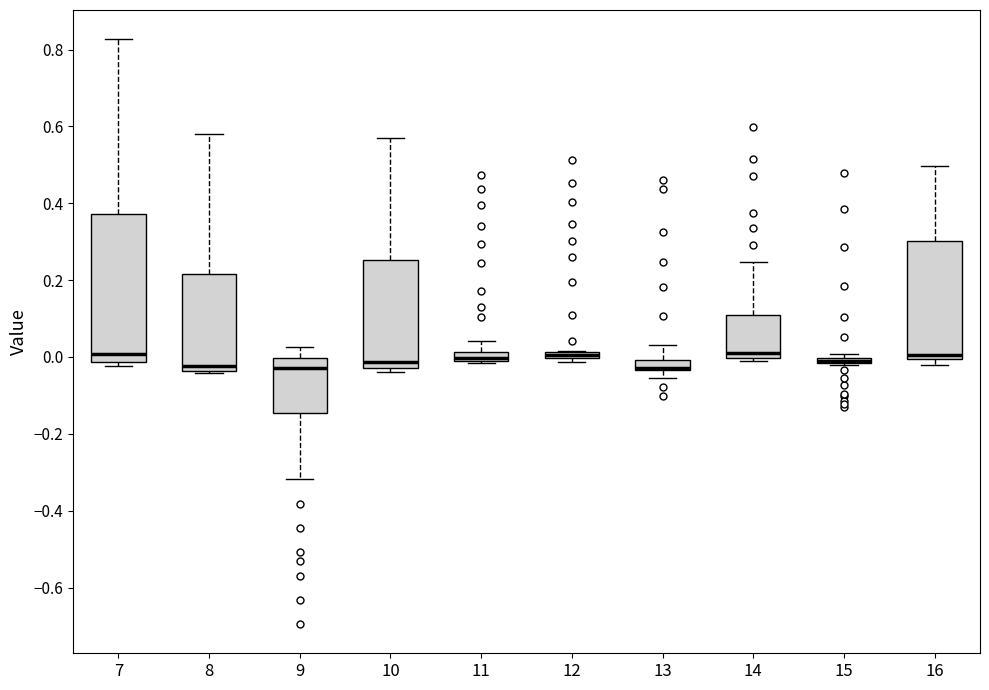

Where does the upper whisker of the box at x = 14 end on the y-axis? The values are not printed on the chart, so give them approximately, as read against the axis.

0.24